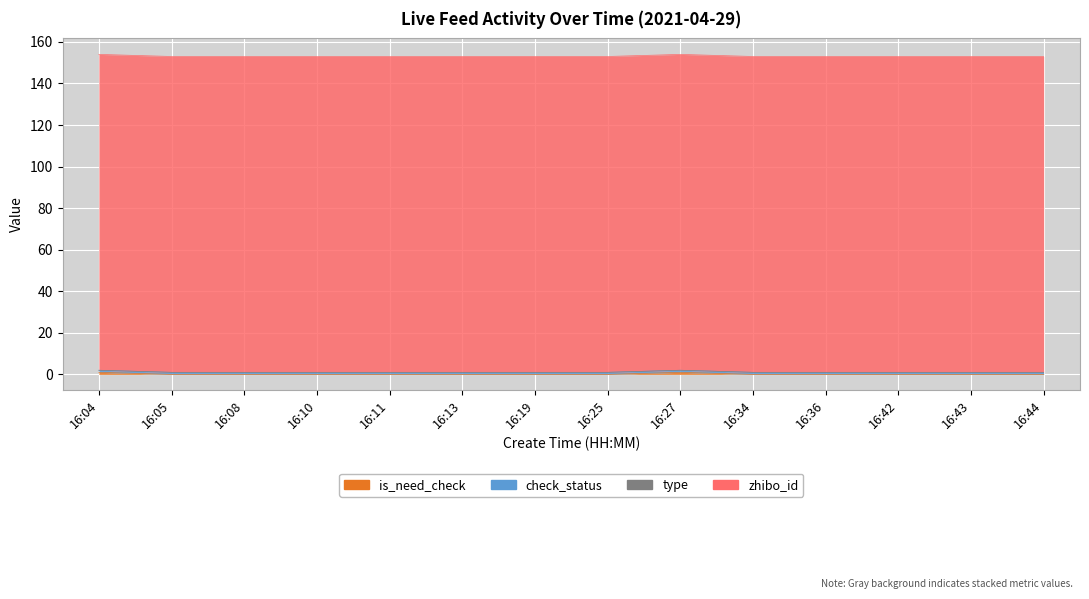

Reading left to right, extract all data points from this chart.

is_need_check: 16:04=1	16:05=0	16:08=0	16:10=0	16:11=0	16:13=0	16:19=0	16:25=0	16:27=1	16:34=0	16:36=0	16:42=0	16:43=0	16:44=0
check_status: 16:04=1	16:05=1	16:08=1	16:10=1	16:11=1	16:13=1	16:19=1	16:25=1	16:27=1	16:34=1	16:36=1	16:42=1	16:43=1	16:44=1
type: 16:04=0	16:05=0	16:08=0	16:10=0	16:11=0	16:13=0	16:19=0	16:25=0	16:27=0	16:34=0	16:36=0	16:42=0	16:43=0	16:44=0
zhibo_id: 16:04=152	16:05=152	16:08=152	16:10=152	16:11=152	16:13=152	16:19=152	16:25=152	16:27=152	16:34=152	16:36=152	16:42=152	16:43=152	16:44=152